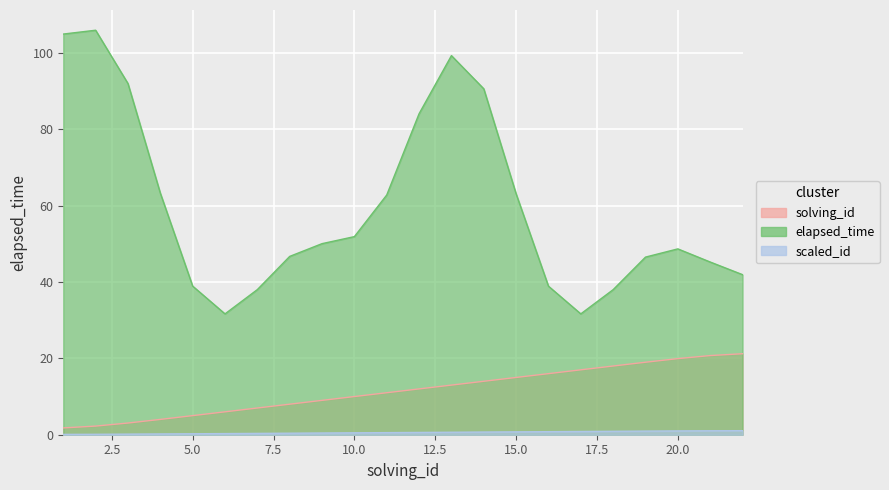

Reading left to right, extract all data points from this chart.

1.8	2.3	3.1	4.0	5.0	6.0	7.0	8.0	9.0	10.0	11.0	12.0	13.0	14.0	15.0	16.0	17.0	18.0	19.0	19.9	20.7	21.2